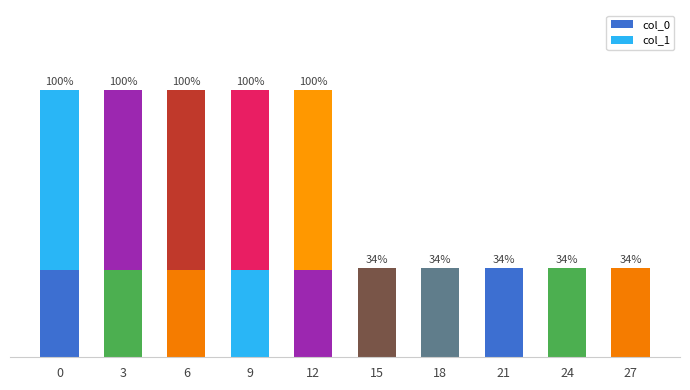

Does the chart contain stacked bars?

Yes